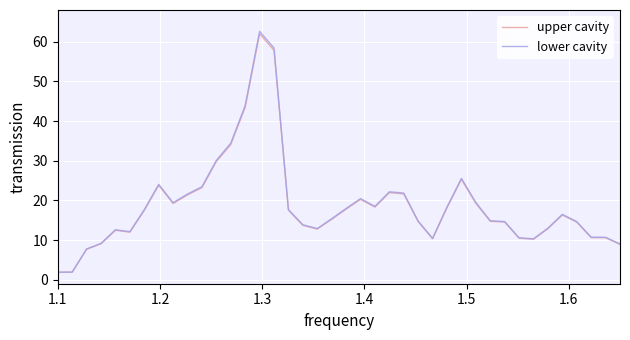

What is the lowest value of the lower cavity series?

1.9